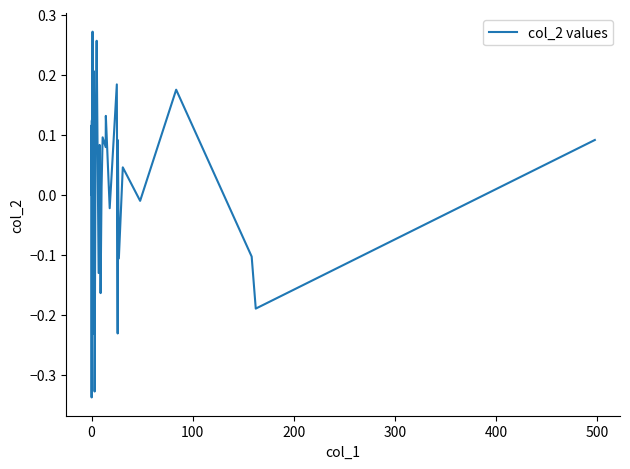

What is the difference between the maximum and minimum values?

0.6